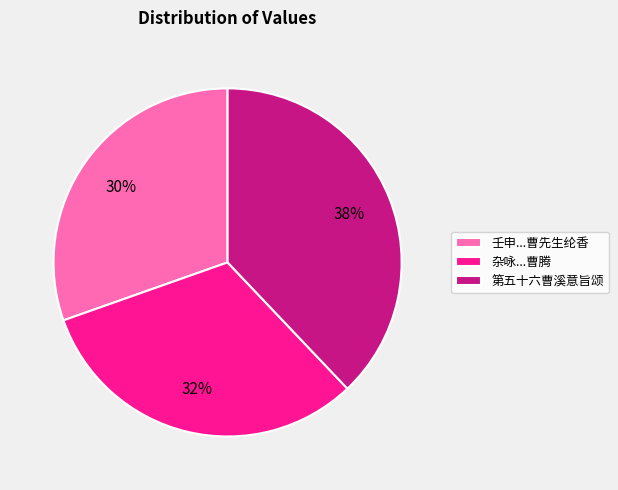

To the nearest percent, what percentage of the pie is 第五十六曹溪意旨颂?

38%